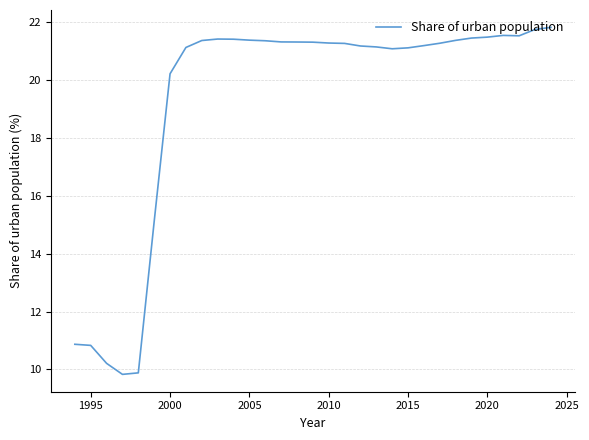

What is the difference between the second highest and second lowest values?

11.9